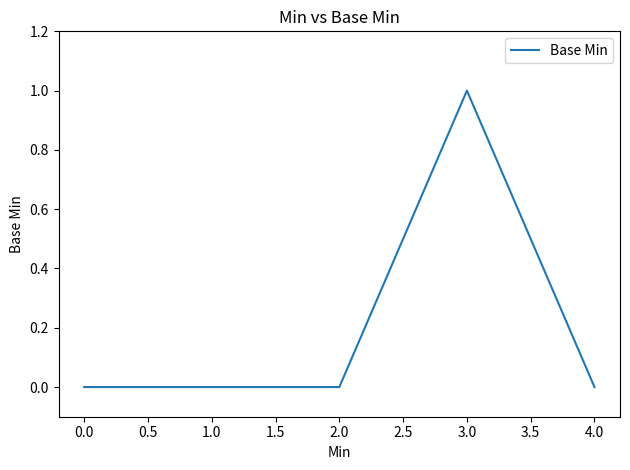

Which has a higher value, 3.0 or 2.0?

3.0